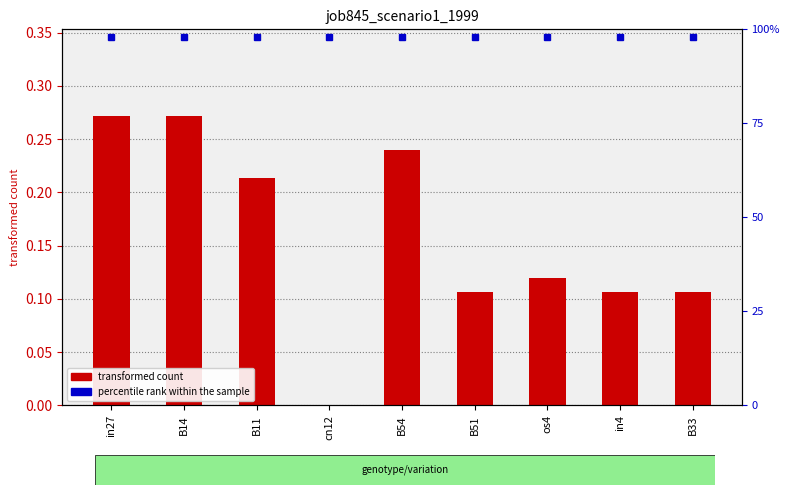

Which has a higher value, in4 or B54?

B54